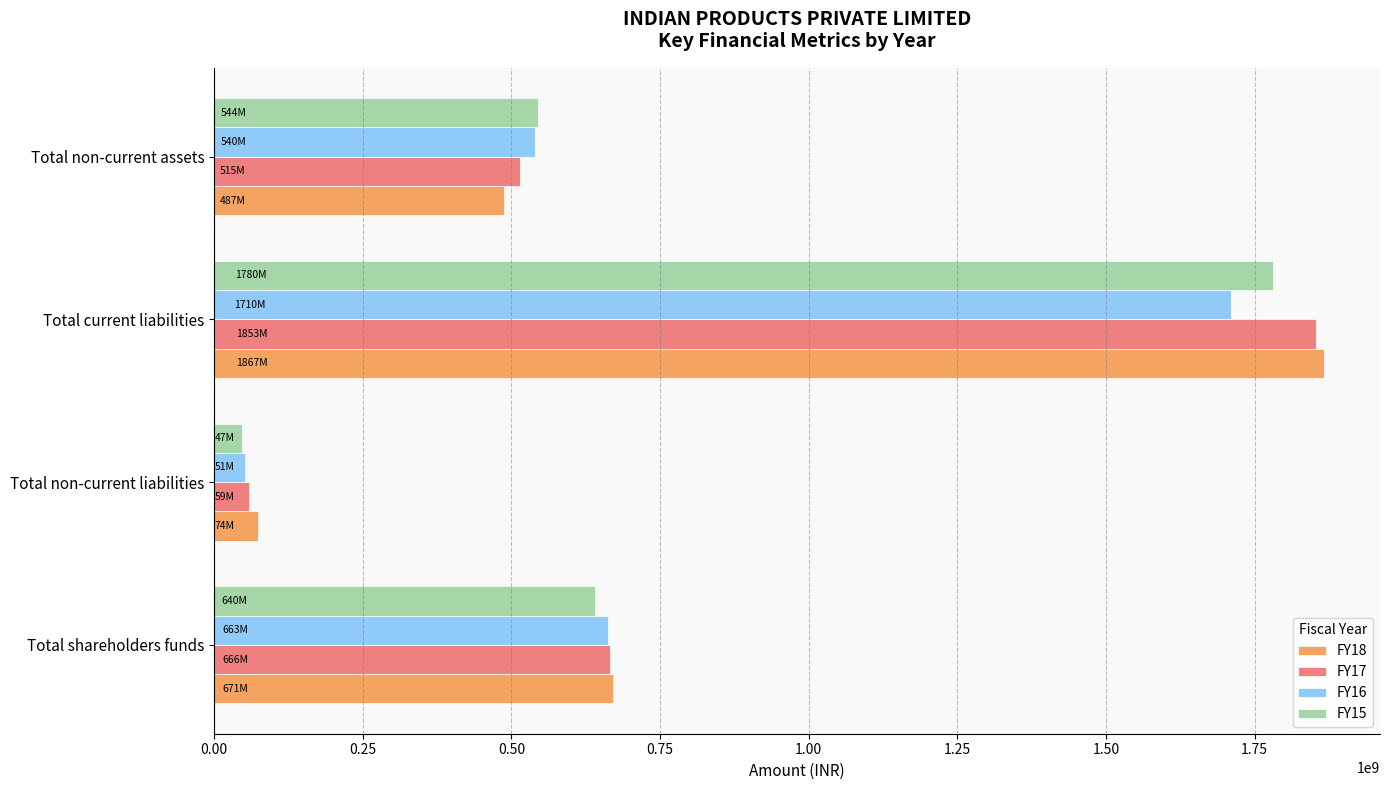

How many values in the FY16 series are below 662980552?

2